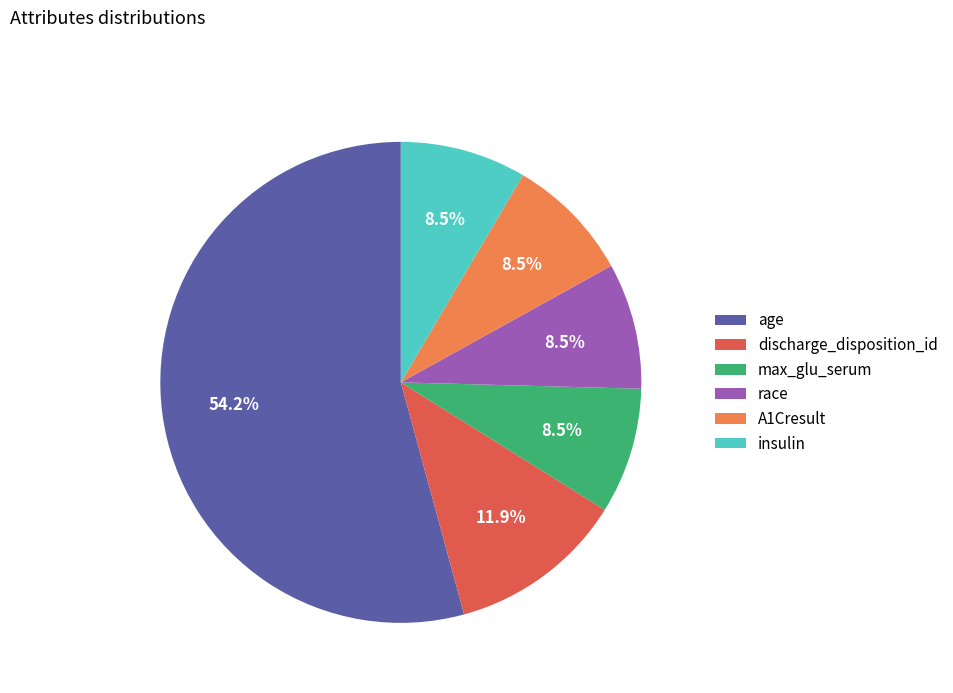

What is the largest slice in the pie chart?

age